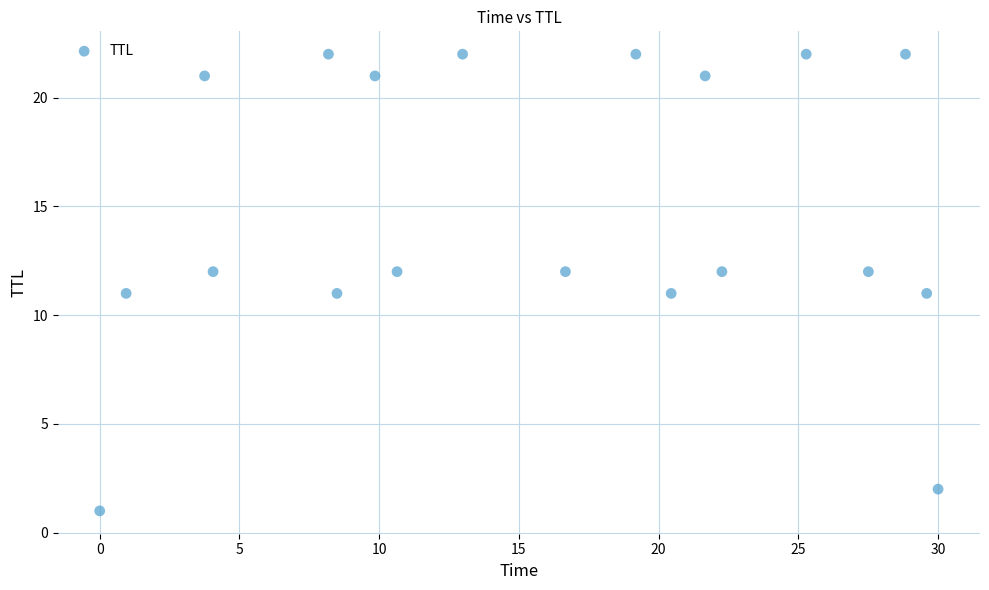

What is the range of Y values (max minus min)?

21